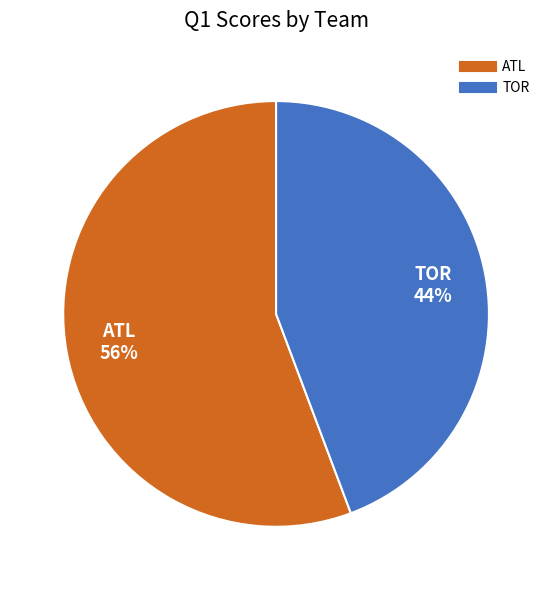

Which has a higher value, TOR or ATL?

ATL